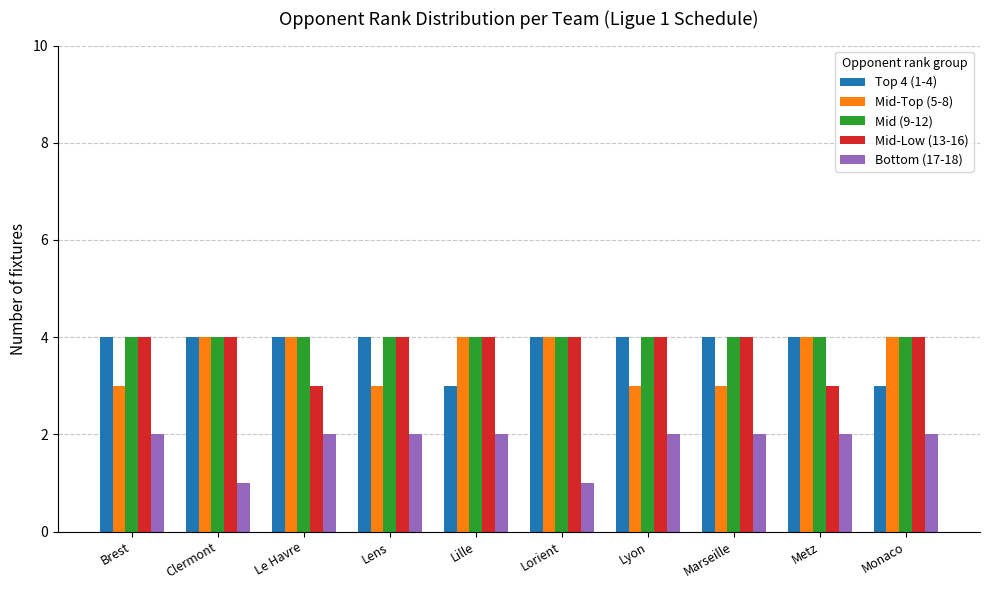

Reading left to right, transcribe all the data shown in this chart.

Top 4 (1-4): 4	4	4	4	3	4	4	4	4	3
Mid-Top (5-8): 3	4	4	3	4	4	3	3	4	4
Mid (9-12): 4	4	4	4	4	4	4	4	4	4
Mid-Low (13-16): 4	4	3	4	4	4	4	4	3	4
Bottom (17-18): 2	1	2	2	2	1	2	2	2	2